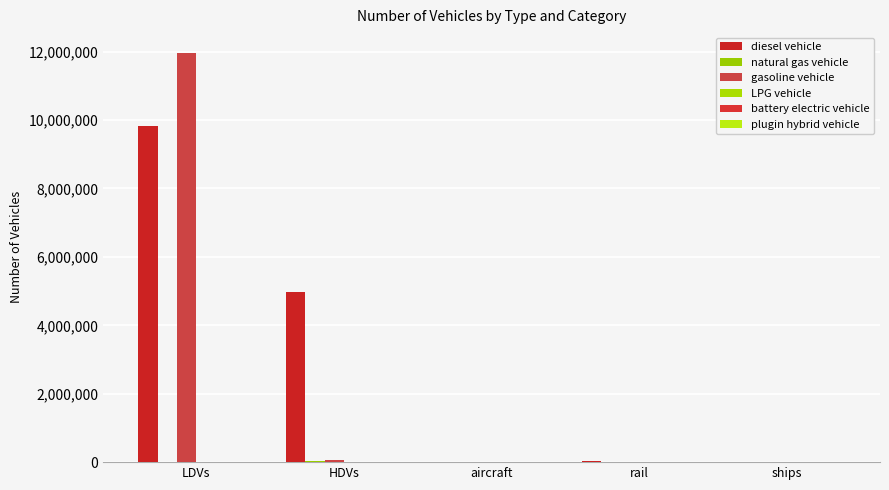

How many data points does each series have?

5